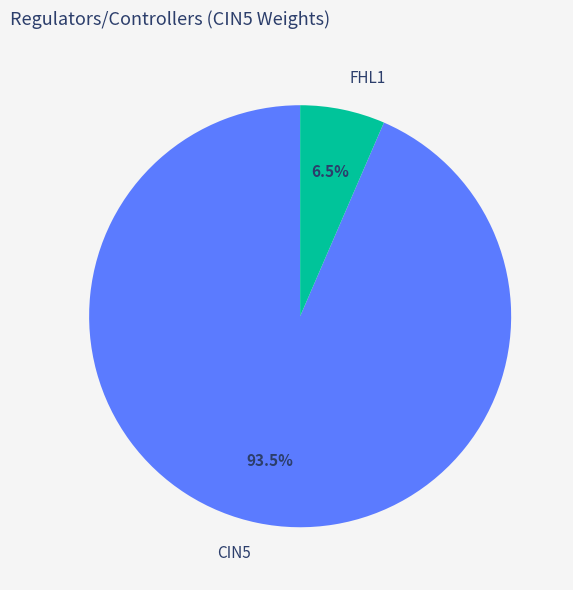

Does FHL1 account for over 50% of the chart?

No